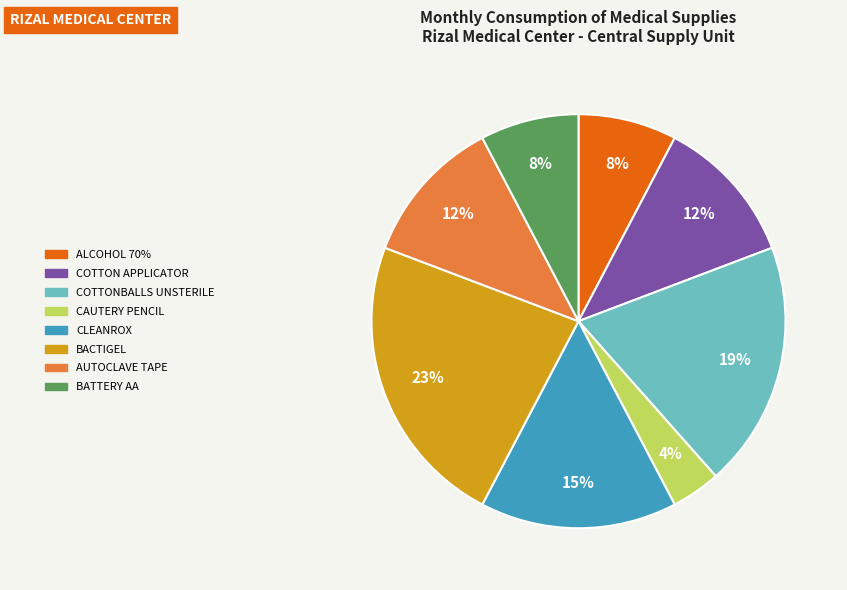

To the nearest percent, what is the average slice percentage?

12%